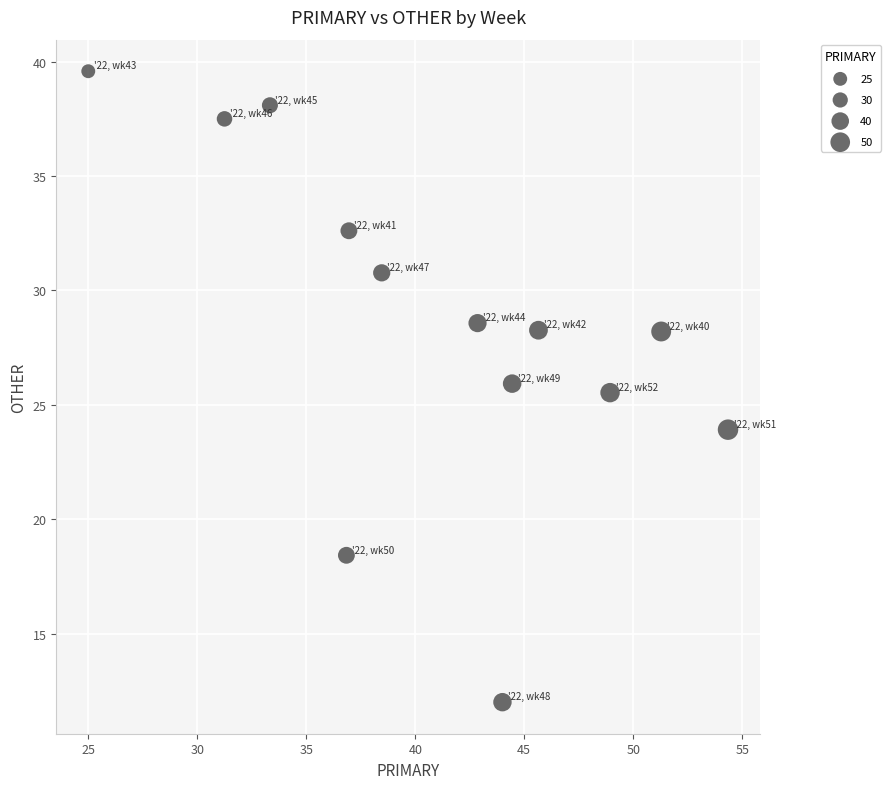

What is the range of X values (max minus min)?

29.3